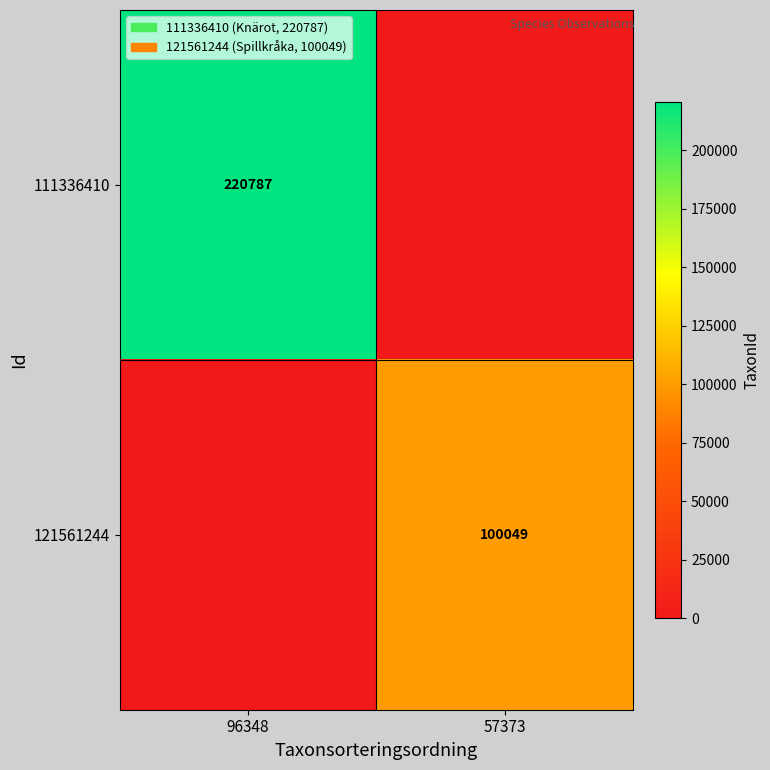

Is it true that 111336410 equals 220787 at 96348?

True